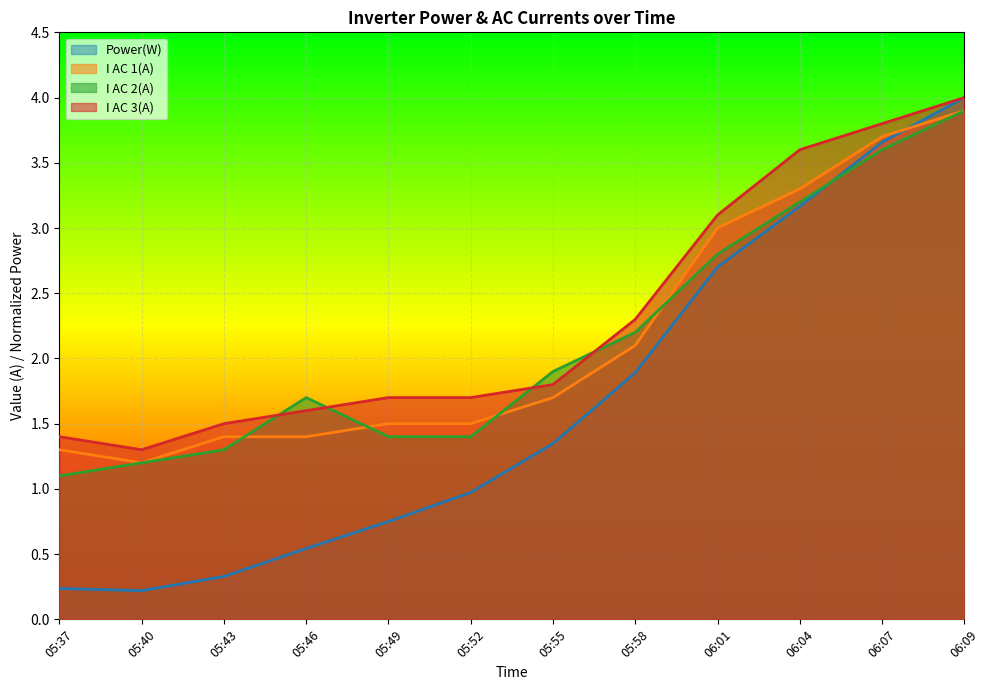

What is the label of the 9th point from the right?

05:46